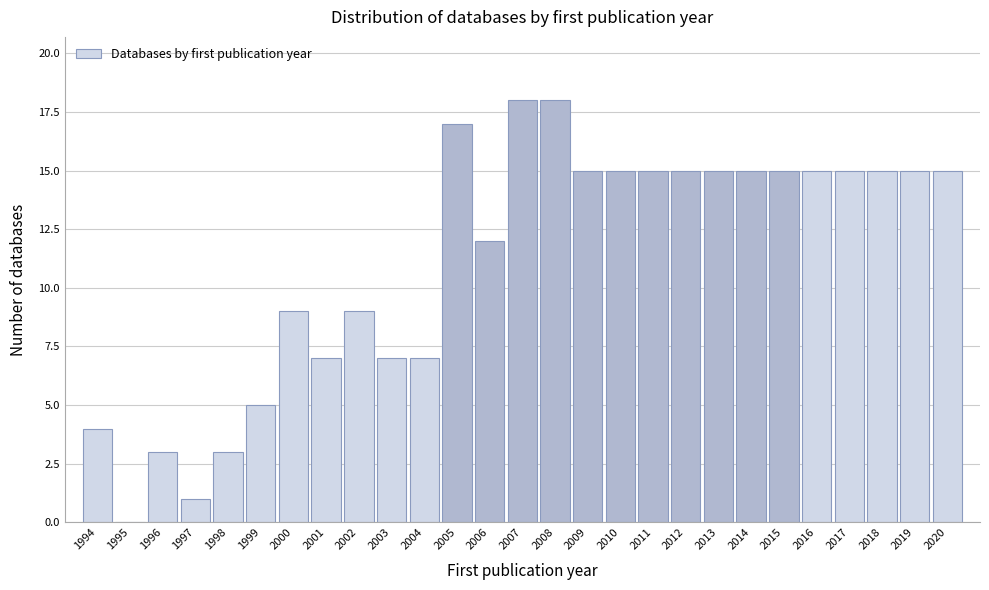

How tall is the bar that spans 2004.5 to 2005.5 on the x-axis? The values are not printed on the chart, so give them approximately, as read against the axis.

17